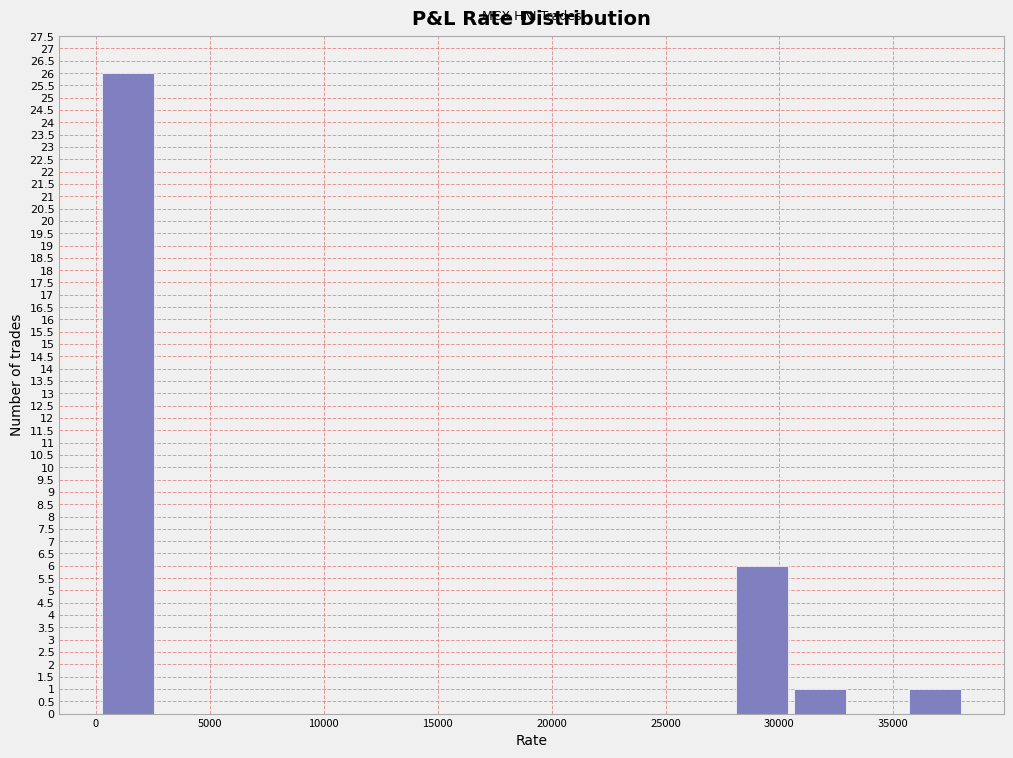

Reading left to right, transcribe this chart: for each bar, give the range it covers on the x-axis and its height. Neither the bar edges nor the heights are printed on the chart, so give them approximately, as read against the axes.

0 to 2500: 26
2500 to 5000: 0
5000 to 7500: 0
7500 to 10500: 0
10500 to 13000: 0
13000 to 15500: 0
15500 to 18000: 0
18000 to 20500: 0
20500 to 23000: 0
23000 to 25500: 0
25500 to 28000: 0
28000 to 30500: 6
30500 to 33000: 1
33000 to 35500: 0
35500 to 38000: 1